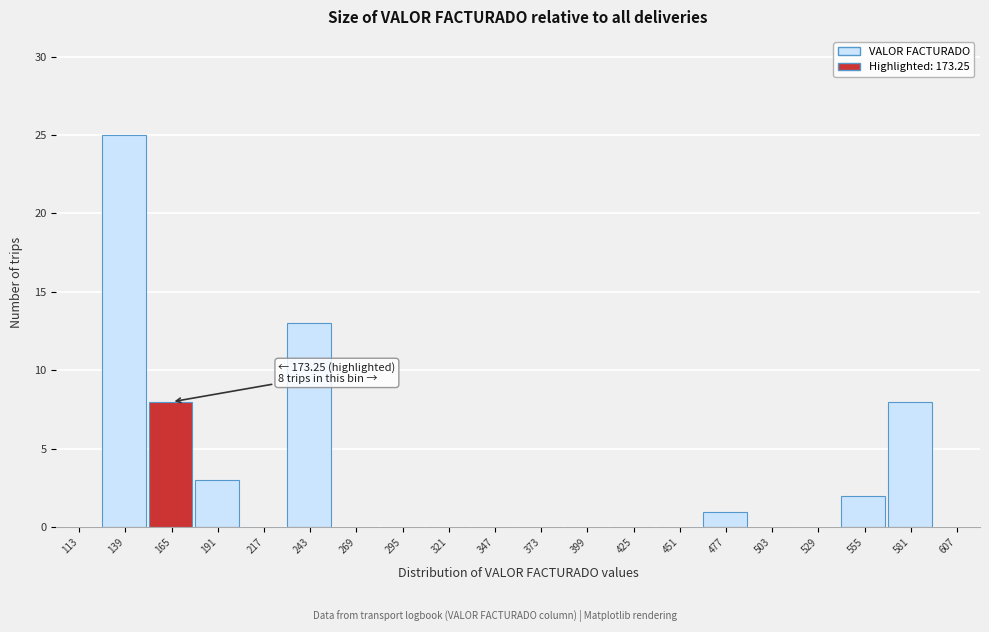

Which range on the x-axis has the tallest bar?

126 to 152